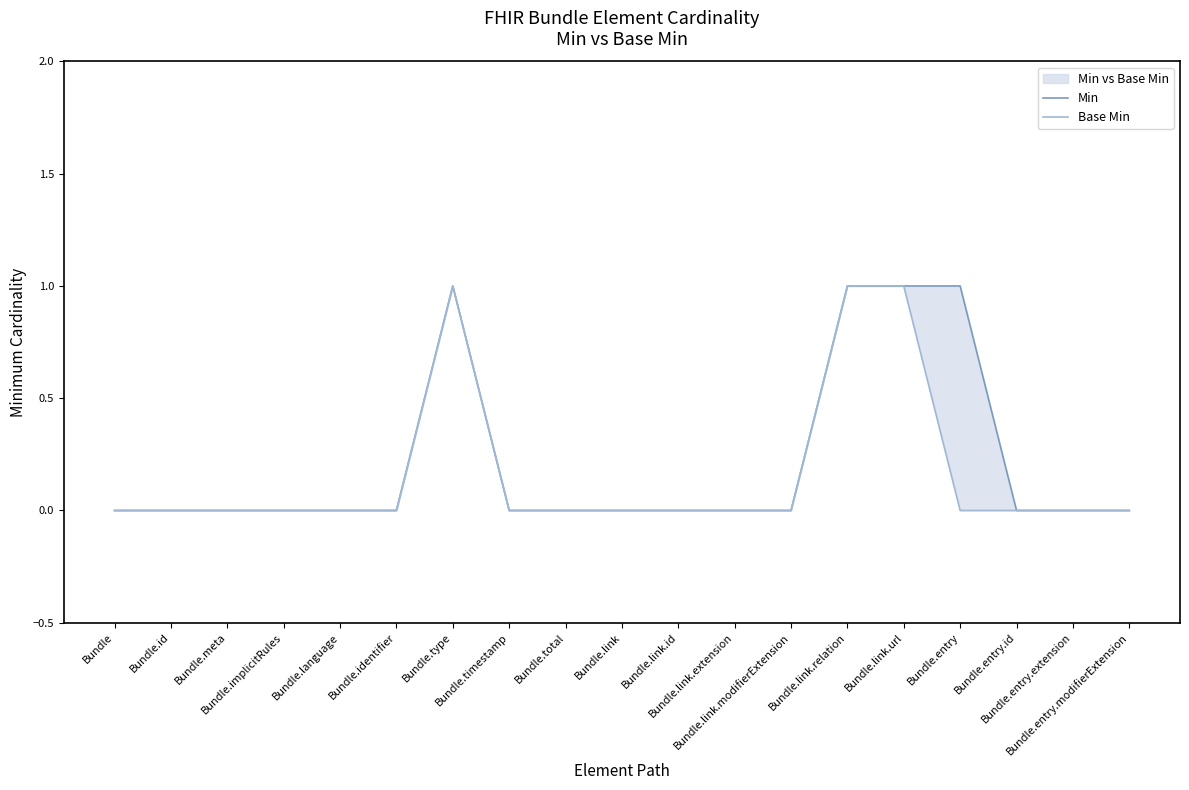

How many data points in Min are above 0?

4